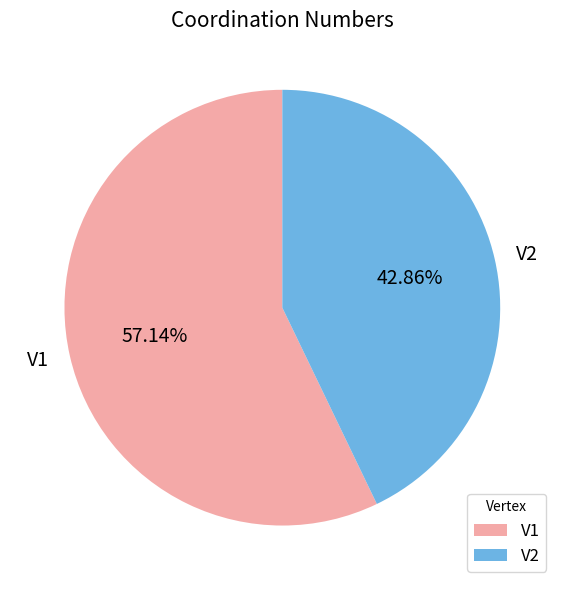

Between V1 and V2, which is larger?

V1